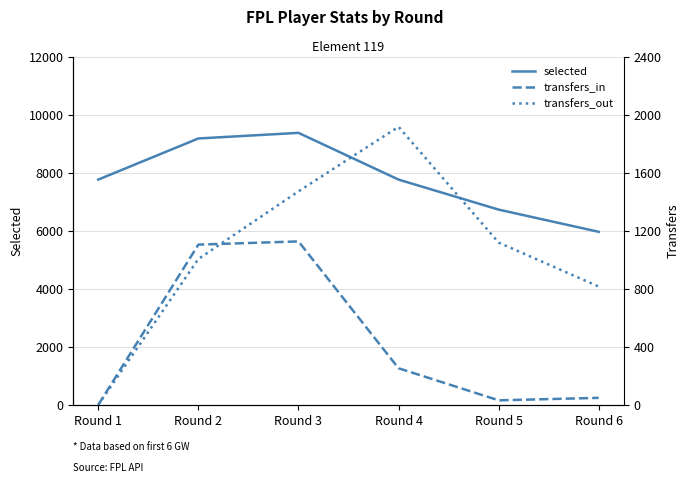

Between which two adjacent categories do transfers_in and transfers_out first intersect?

Round 2 and Round 3